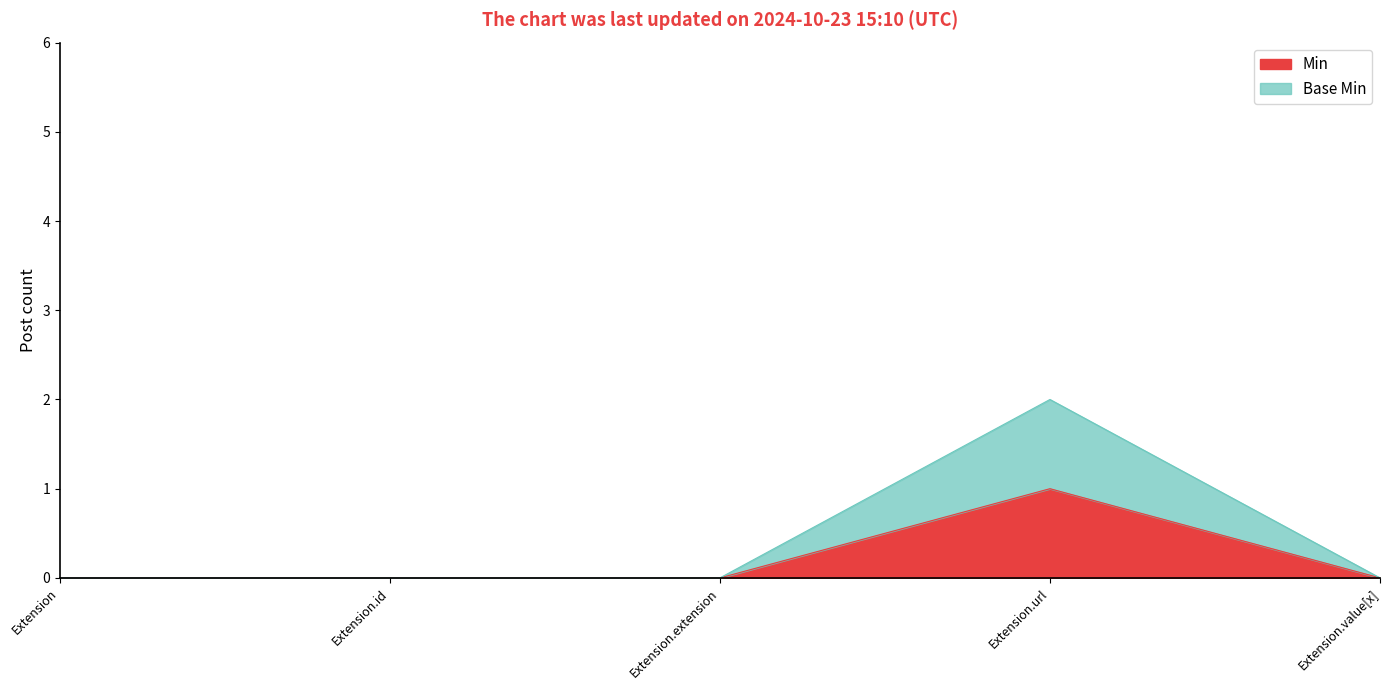

What are all the series names shown in the legend?

Min, Base Min